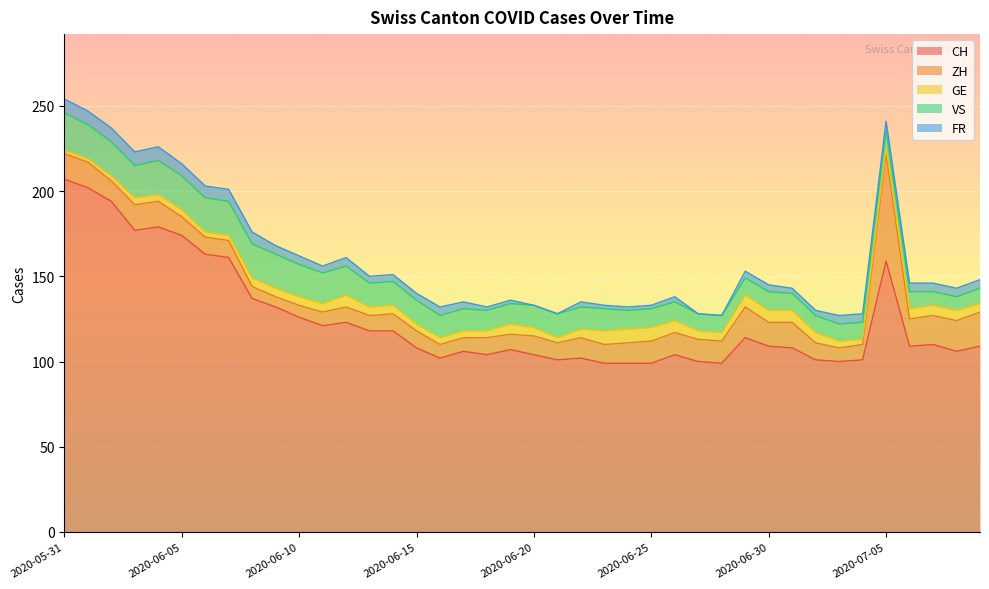

Reading left to right, list all the values displayed in this chart.

CH: 2020-05-31=207	2020-06-01=202	2020-06-02=194	2020-06-03=177	2020-06-04=179	2020-06-05=174	2020-06-06=163	2020-06-07=161	2020-06-08=137	2020-06-09=132	2020-06-10=126	2020-06-11=121	2020-06-12=123	2020-06-13=118	2020-06-14=118	2020-06-15=108	2020-06-16=102	2020-06-17=106	2020-06-18=104	2020-06-19=107	2020-06-20=104	2020-06-21=101	2020-06-22=102	2020-06-23=99	2020-06-24=99	2020-06-25=99	2020-06-26=104	2020-06-27=100	2020-06-28=99	2020-06-29=114	2020-06-30=109	2020-07-01=108	2020-07-02=101	2020-07-03=100	2020-07-04=101	2020-07-05=159	2020-07-06=109	2020-07-07=110	2020-07-08=106	2020-07-09=109
ZH: 2020-05-31=15	2020-06-01=15	2020-06-02=12	2020-06-03=15	2020-06-04=15	2020-06-05=11	2020-06-06=10	2020-06-07=10	2020-06-08=7	2020-06-09=6	2020-06-10=7	2020-06-11=8	2020-06-12=9	2020-06-13=9	2020-06-14=10	2020-06-15=10	2020-06-16=8	2020-06-17=8	2020-06-18=10	2020-06-19=9	2020-06-20=11	2020-06-21=10	2020-06-22=12	2020-06-23=11	2020-06-24=12	2020-06-25=13	2020-06-26=13	2020-06-27=13	2020-06-28=13	2020-06-29=18	2020-06-30=14	2020-07-01=15	2020-07-02=10	2020-07-03=8	2020-07-04=9	2020-07-05=63	2020-07-06=16	2020-07-07=17	2020-07-08=18	2020-07-09=20
GE: 2020-05-31=2	2020-06-01=2	2020-06-02=3	2020-06-03=4	2020-06-04=4	2020-06-05=4	2020-06-06=3	2020-06-07=3	2020-06-08=5	2020-06-09=5	2020-06-10=5	2020-06-11=5	2020-06-12=7	2020-06-13=5	2020-06-14=5	2020-06-15=4	2020-06-16=4	2020-06-17=4	2020-06-18=4	2020-06-19=6	2020-06-20=5	2020-06-21=3	2020-06-22=5	2020-06-23=8	2020-06-24=8	2020-06-25=8	2020-06-26=7	2020-06-27=5	2020-06-28=5	2020-06-29=7	2020-06-30=7	2020-07-01=7	2020-07-02=6	2020-07-03=4	2020-07-04=3	2020-07-05=4	2020-07-06=6	2020-07-07=6	2020-07-08=6	2020-07-09=5
VS: 2020-05-31=22	2020-06-01=20	2020-06-02=20	2020-06-03=19	2020-06-04=20	2020-06-05=20	2020-06-06=20	2020-06-07=20	2020-06-08=20	2020-06-09=20	2020-06-10=19	2020-06-11=18	2020-06-12=17	2020-06-13=14	2020-06-14=14	2020-06-15=14	2020-06-16=13	2020-06-17=13	2020-06-18=12	2020-06-19=12	2020-06-20=13	2020-06-21=14	2020-06-22=13	2020-06-23=13	2020-06-24=11	2020-06-25=11	2020-06-26=11	2020-06-27=10	2020-06-28=10	2020-06-29=10	2020-06-30=11	2020-07-01=10	2020-07-02=10	2020-07-03=10	2020-07-04=10	2020-07-05=10	2020-07-06=10	2020-07-07=8	2020-07-08=8	2020-07-09=9
FR: 2020-05-31=8	2020-06-01=8	2020-06-02=8	2020-06-03=8	2020-06-04=8	2020-06-05=7	2020-06-06=7	2020-06-07=7	2020-06-08=7	2020-06-09=5	2020-06-10=5	2020-06-11=4	2020-06-12=5	2020-06-13=4	2020-06-14=4	2020-06-15=4	2020-06-16=5	2020-06-17=4	2020-06-18=2	2020-06-19=2	2020-06-20=0	2020-06-21=0	2020-06-22=3	2020-06-23=2	2020-06-24=2	2020-06-25=2	2020-06-26=3	2020-06-27=0	2020-06-28=0	2020-06-29=4	2020-06-30=4	2020-07-01=3	2020-07-02=3	2020-07-03=5	2020-07-04=5	2020-07-05=5	2020-07-06=5	2020-07-07=5	2020-07-08=5	2020-07-09=5